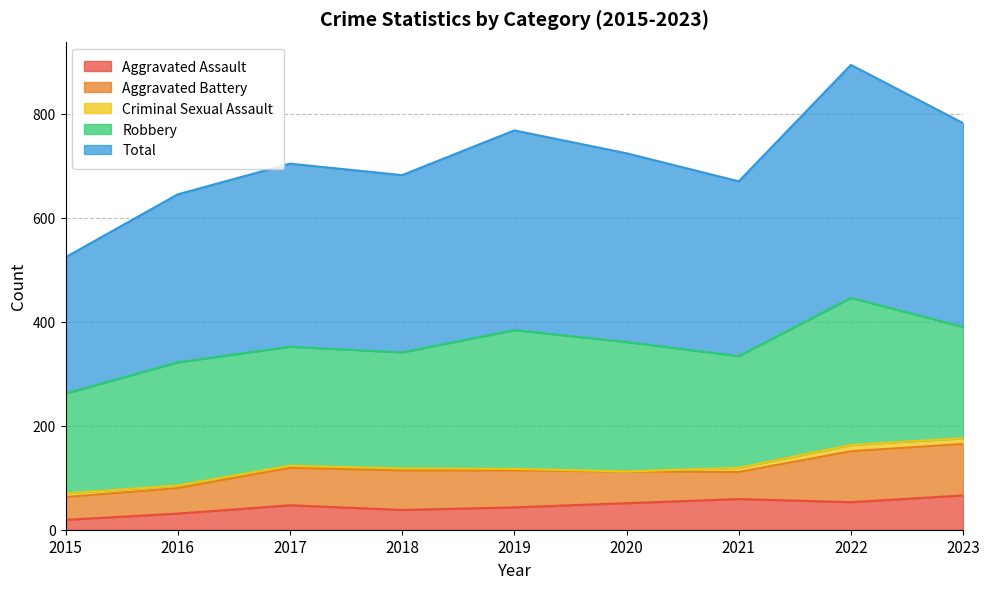

At which label does Criminal Sexual Assault reach its minimum?

2020